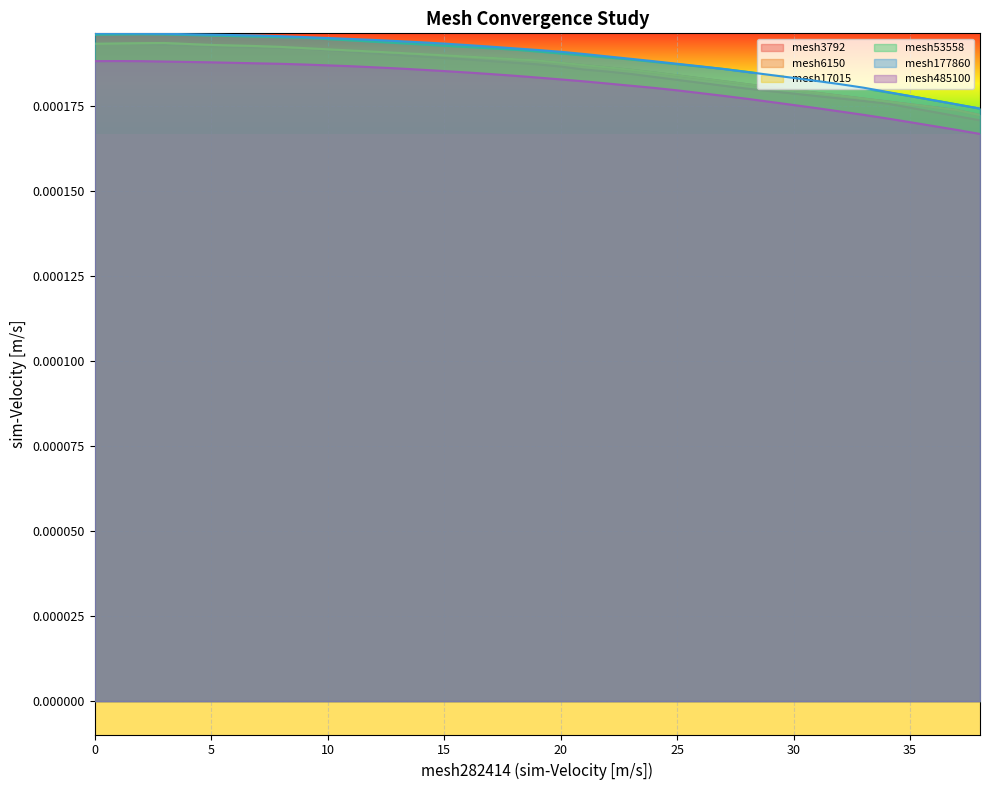

The value of mesh485100 at 35 is 0.0. True or false?

False